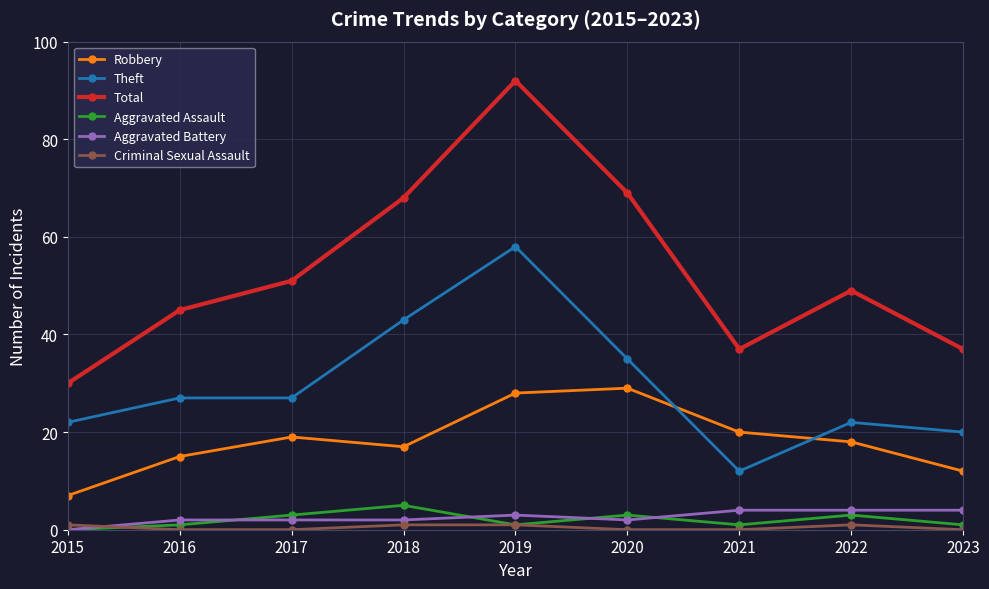

At which label is Theft closest to 35?

2020